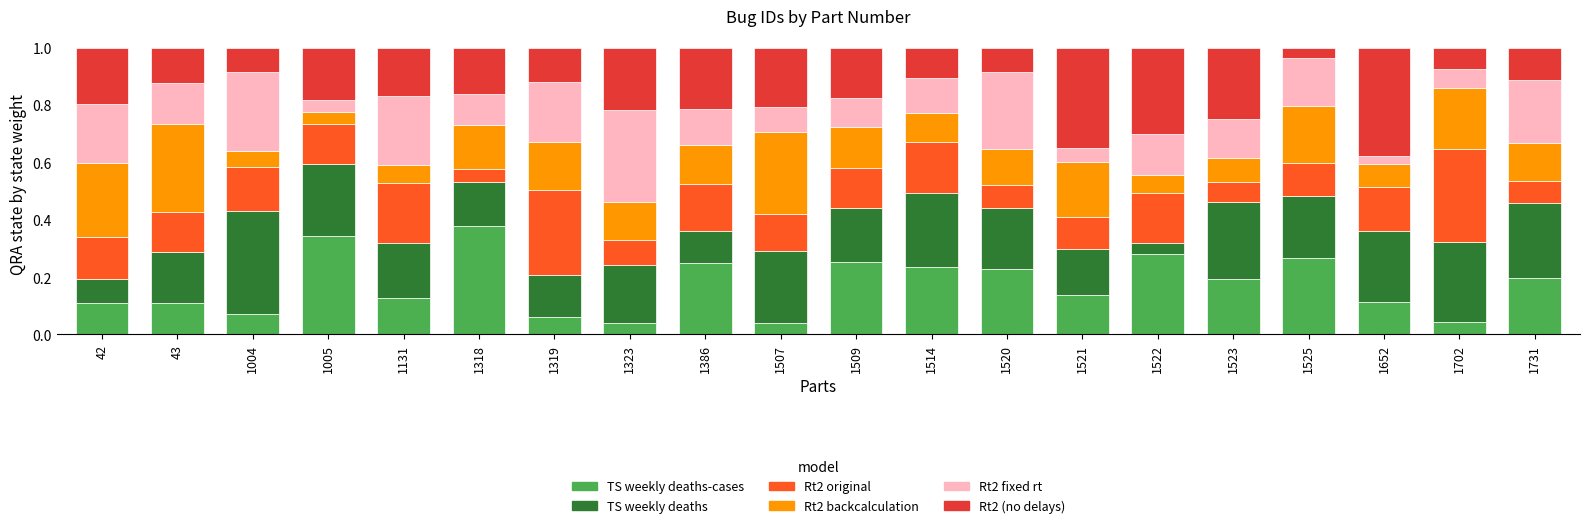

What is the total value across all series at 1525?

1.0